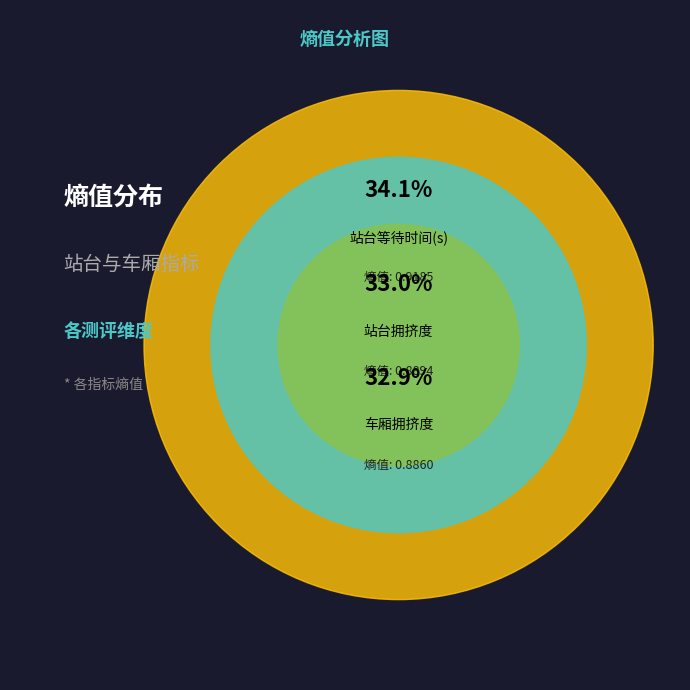

How much of the chart is everything except 车厢拥挤度?

67.1%